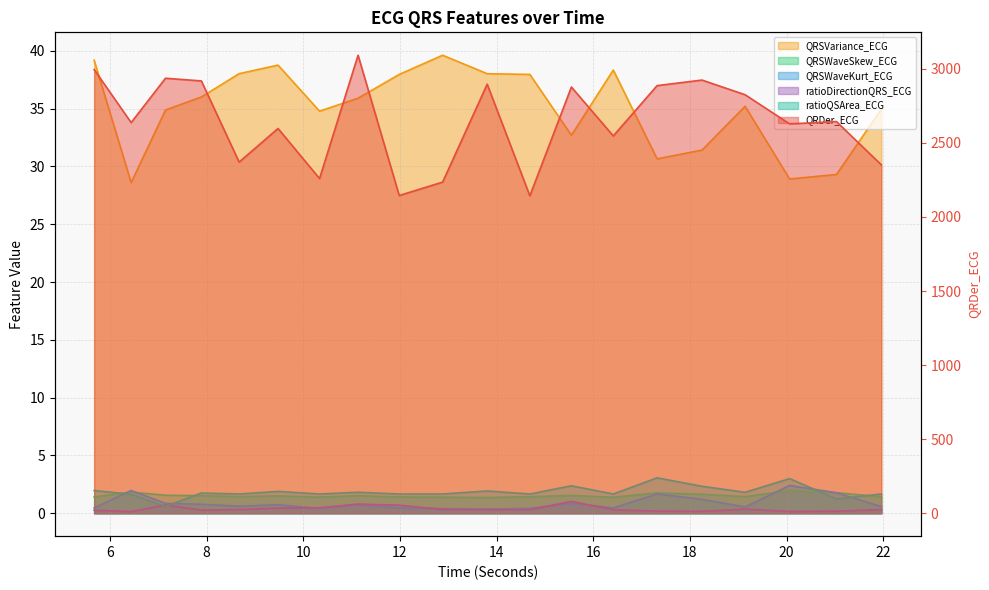

Is the value of QRSWaveSkew_ECG at 15.546875 greater than the value of ratioQSArea_ECG at 7.1484375?

Yes